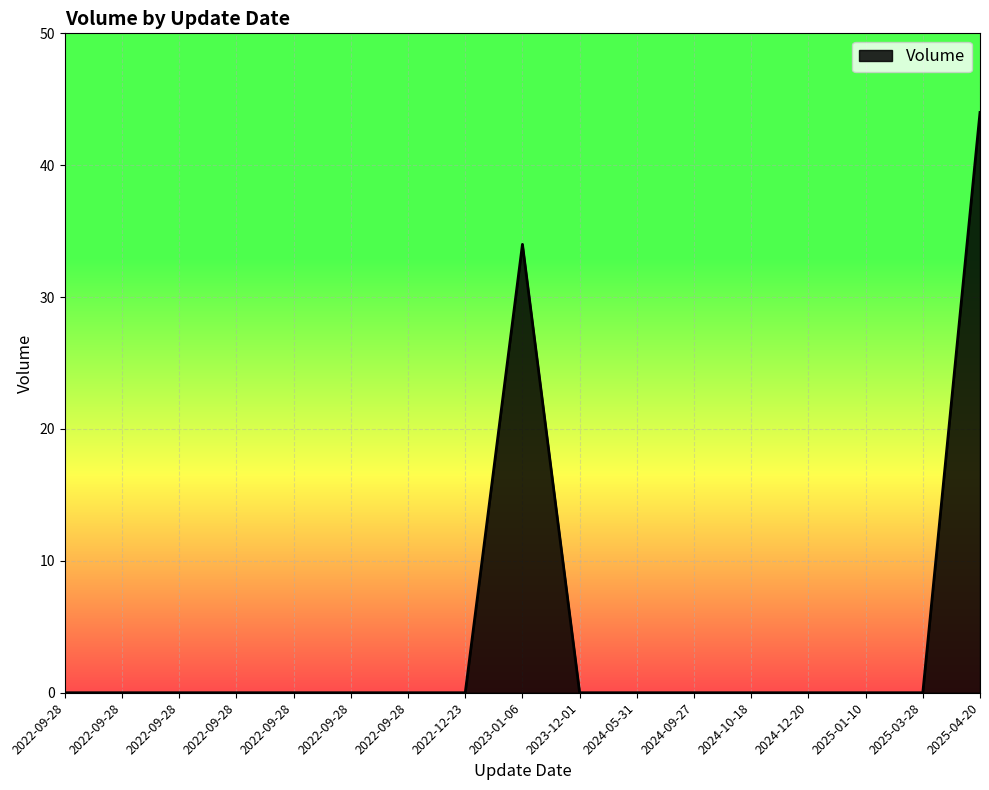

At which category does the data reach its first local peak?

2023-01-06